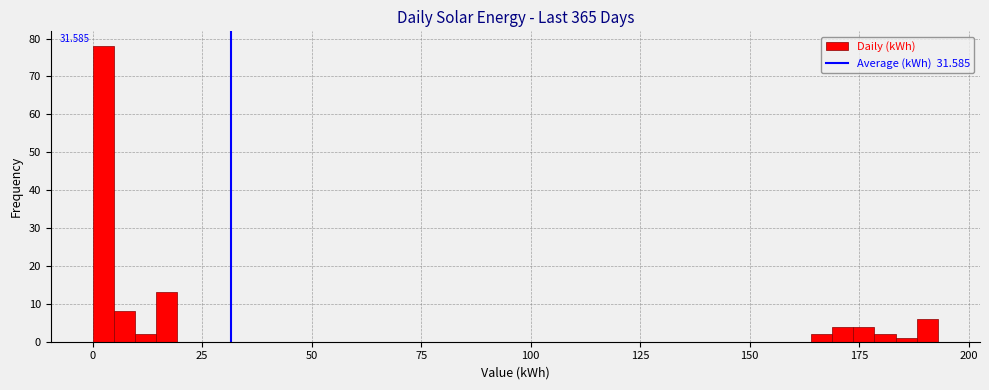

Around what value on the x-axis is the tallest bar? Give the approximate position of its centre, as read against the axis.

0